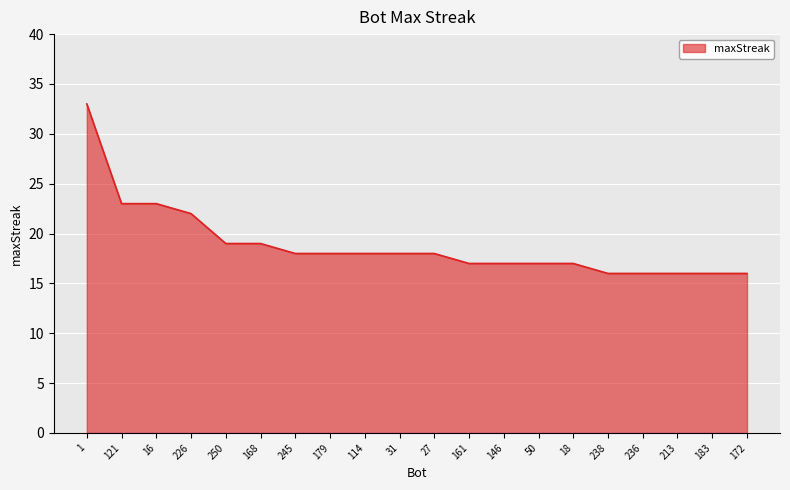

What position from the right is 161?

9